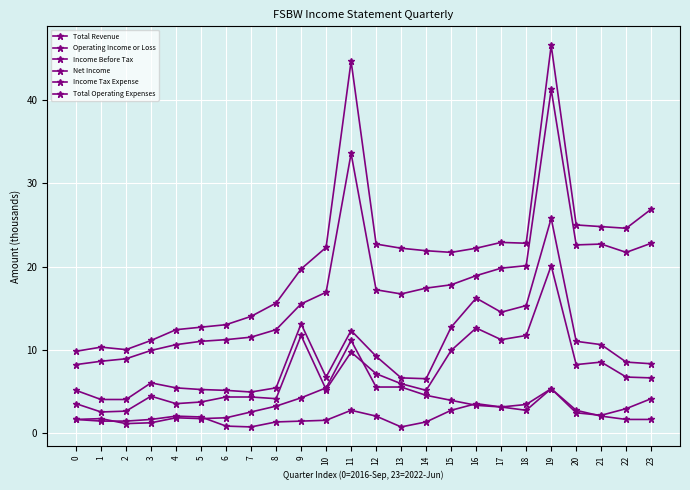

Reading right to left, what are all the values shown in this chart?

Total Revenue: 26.9	24.6	24.8	25.0	46.6	22.8	22.9	22.2	21.7	21.9	22.2	22.7	44.7	22.3	19.7	15.6	14.0	13.0	12.7	12.4	11.1	10.0	10.3	9.8
Operating Income or Loss: 22.8	21.7	22.7	22.6	41.3	20.1	19.8	18.9	17.8	17.4	16.7	17.2	33.6	16.9	15.5	12.4	11.5	11.2	11.0	10.6	9.9	8.9	8.6	8.2
Income Before Tax: 8.3	8.5	10.6	11.0	25.8	15.3	14.5	16.2	12.7	6.5	6.6	9.2	12.3	6.7	13.1	5.4	4.9	5.1	5.2	5.4	6.0	4.0	4.0	5.1
Net Income: 6.6	6.7	8.5	8.2	20.1	11.7	11.2	12.6	9.9	5.1	5.9	7.1	9.7	5.2	11.7	4.1	4.3	4.3	3.7	3.5	4.4	2.6	2.5	3.5
Income Tax Expense: 1.6	1.6	2.0	2.7	5.3	3.4	3.1	3.5	2.7	1.3	0.7	2.0	2.7	1.5	1.4	1.3	0.7	0.8	1.9	2.0	1.6	1.4	1.4	1.6
Total Operating Expenses: 4.1	2.9	2.1	2.4	5.3	2.7	3.1	3.3	3.9	4.5	5.5	5.5	11.1	5.4	4.2	3.2	2.5	1.8	1.7	1.8	1.2	1.1	1.7	1.6